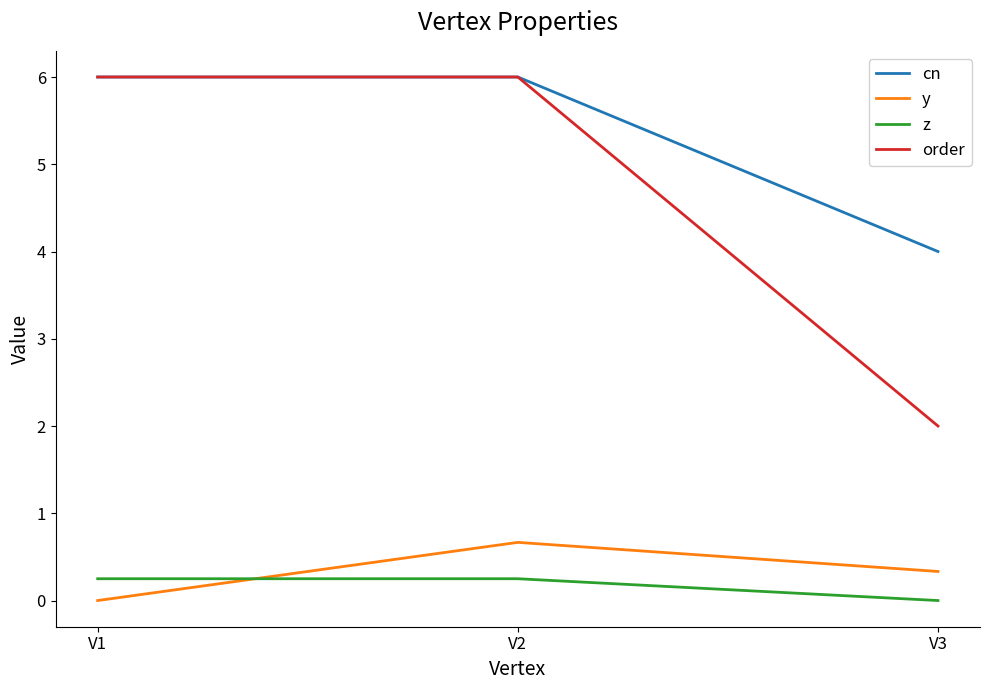

At which label does y reach its minimum?

V1